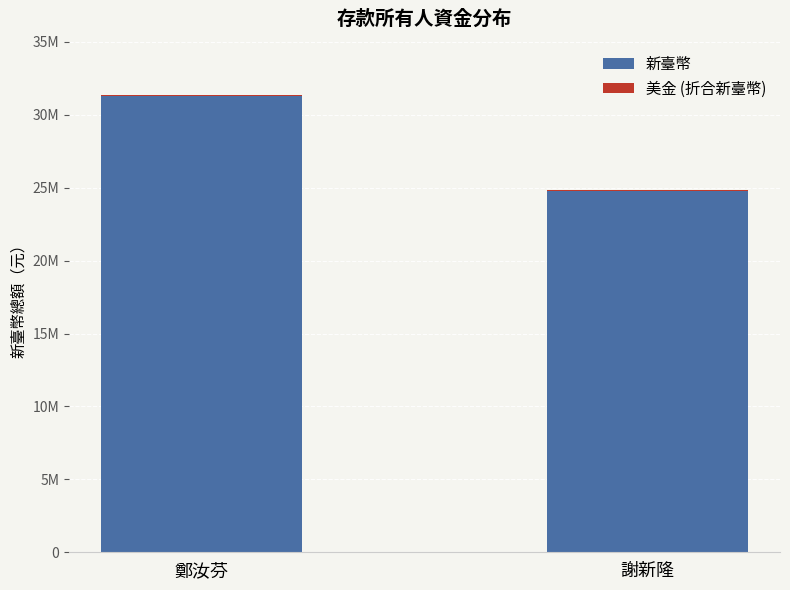

Are the bars horizontal?

No